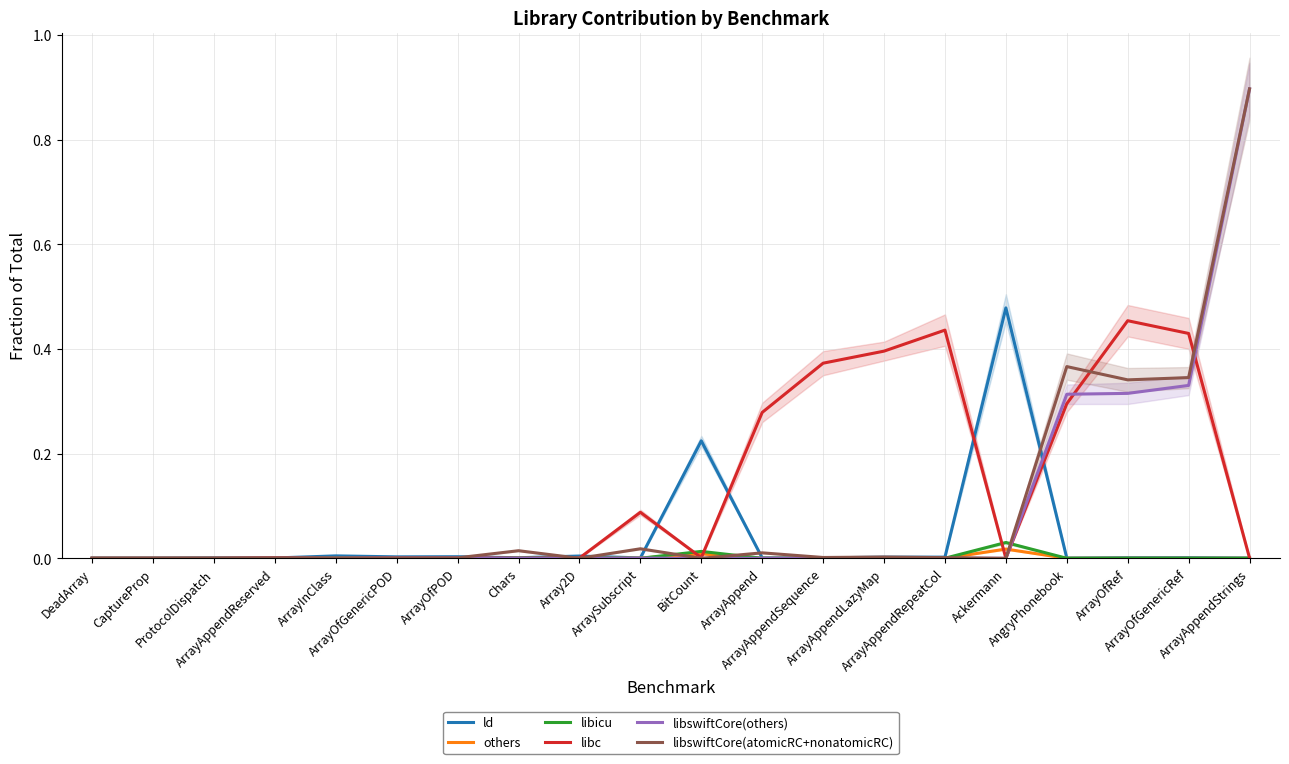

Where is libswiftCore(atomicRC+nonatomicRC) nearest to the value 0?

DeadArray